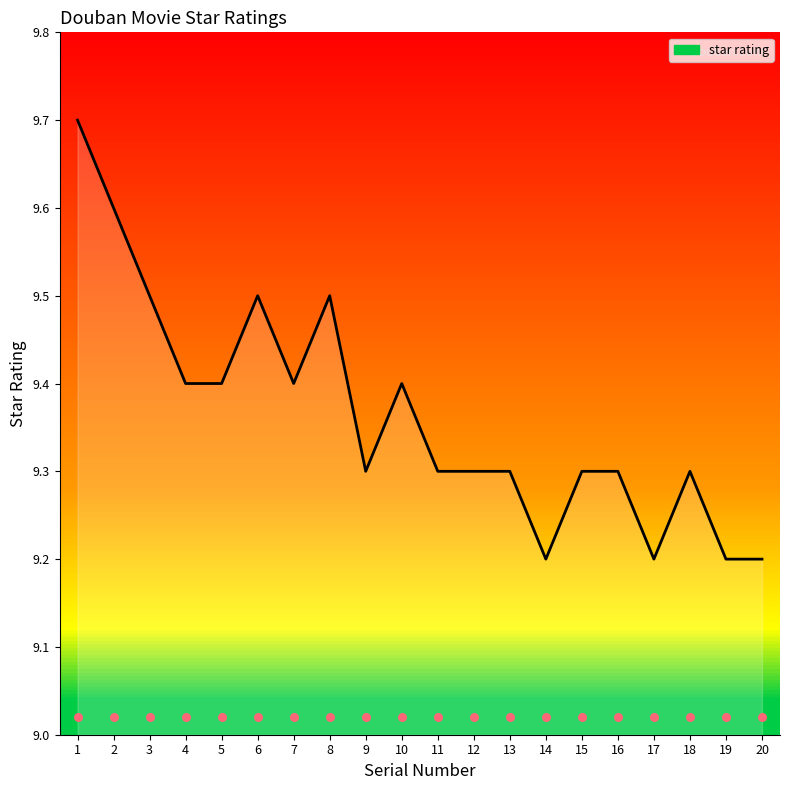

Between 2 and 4, which is larger?

2